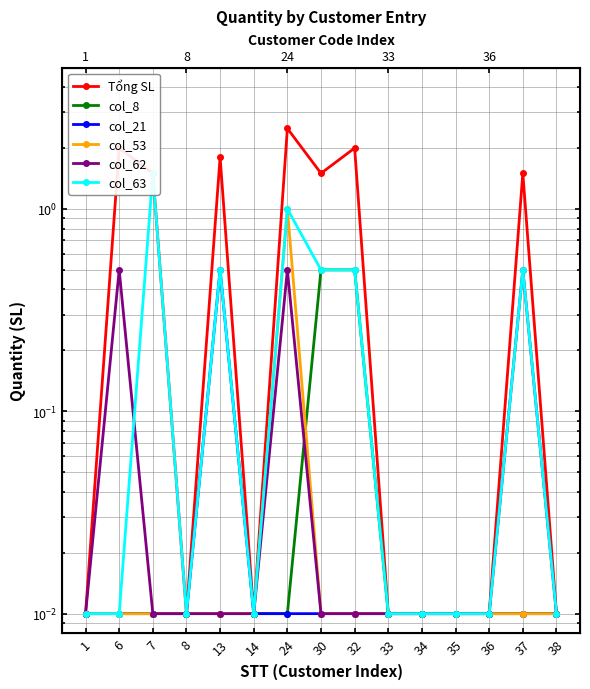

At which category does Tổng SL reach its first local peak?

6